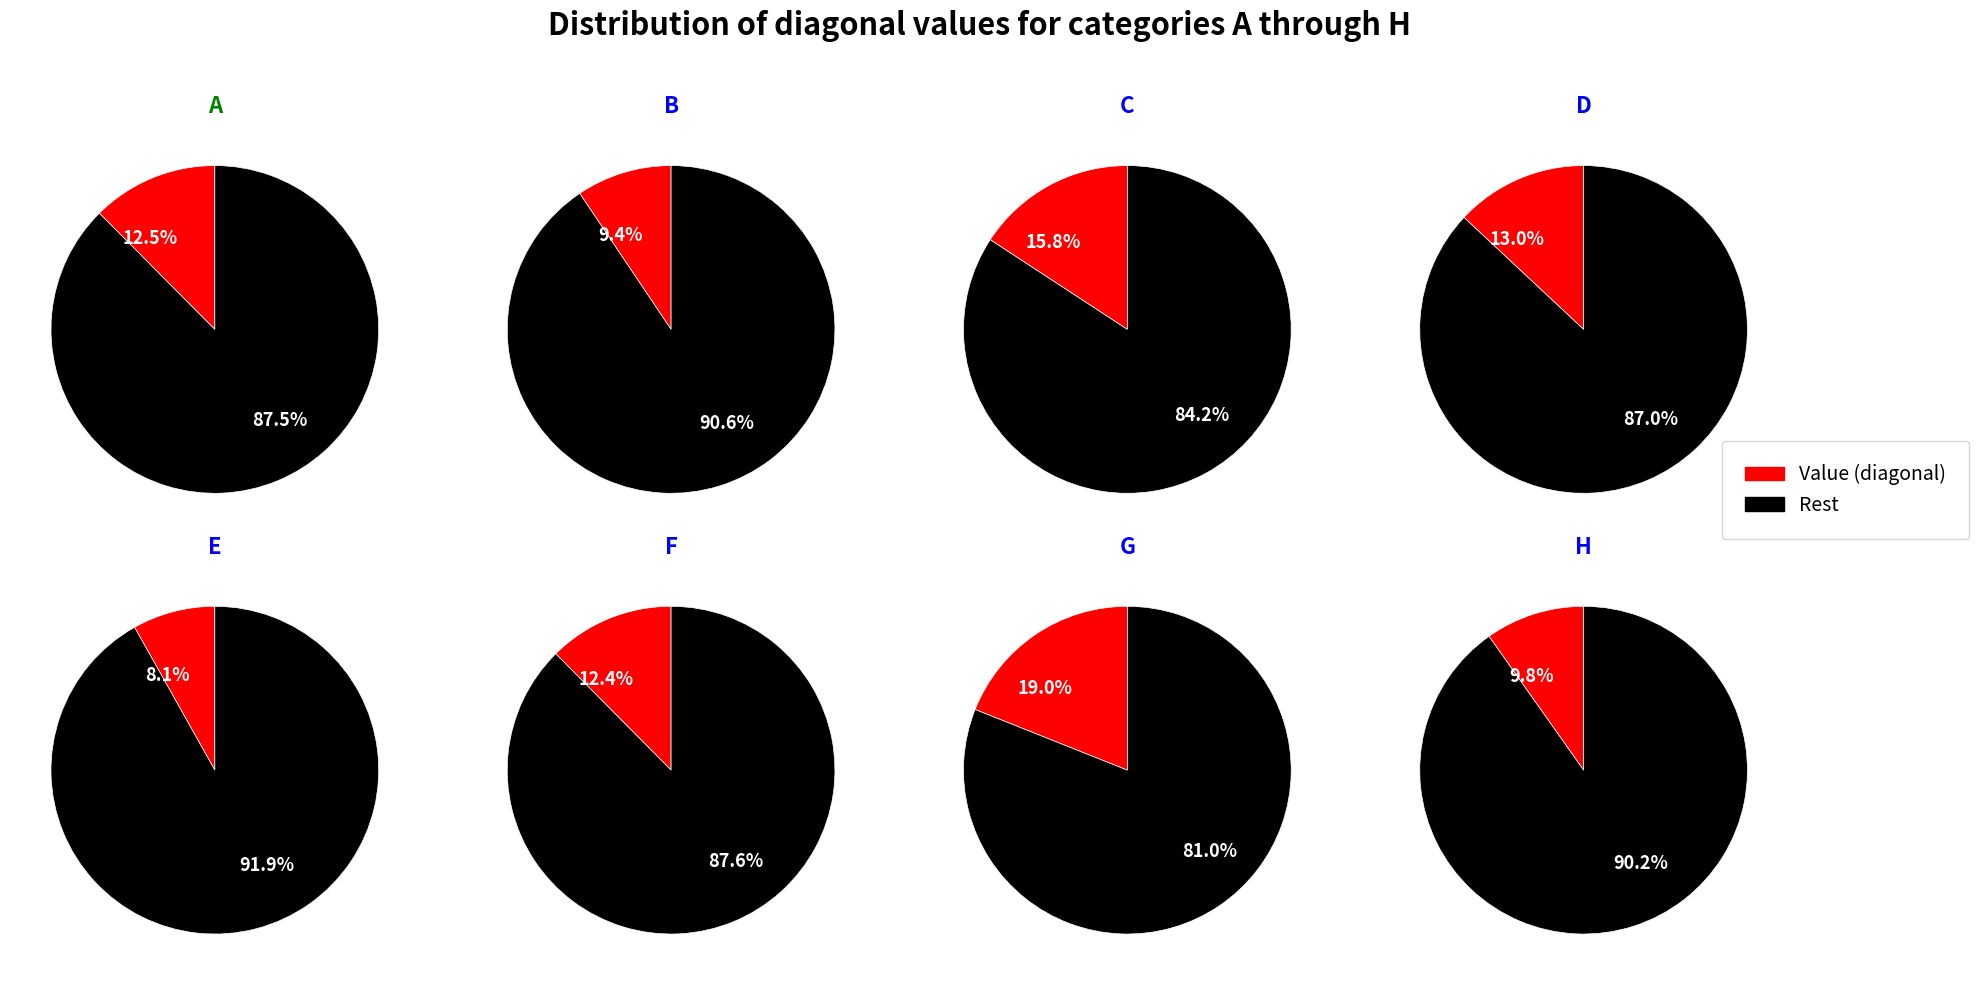

To the nearest percent, what is the difference between the A and E slice percentages?

4%